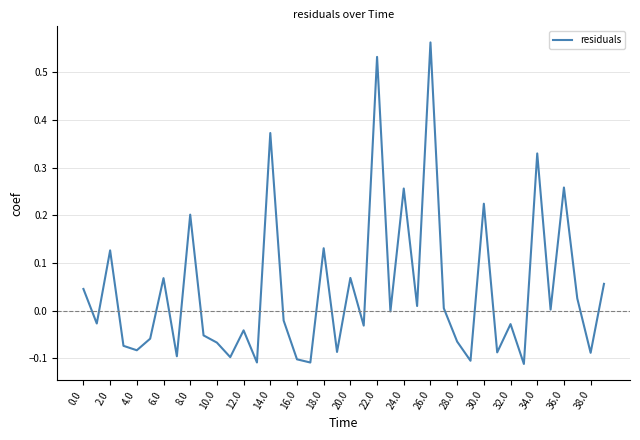

What is the difference between the maximum and minimum values?

0.7